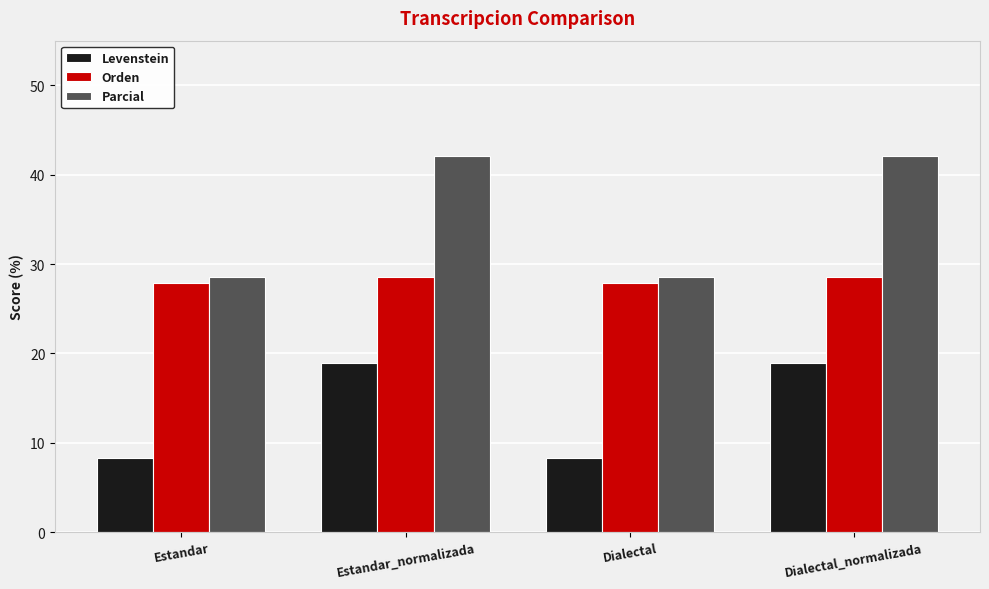

At Dialectal, list the series in order from smallest to largest.

Levenstein, Orden, Parcial